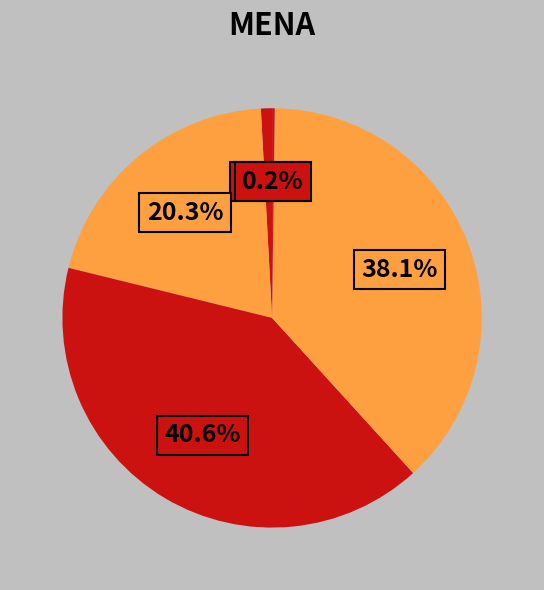

To the nearest percent, what is the difference between the largest and smallest slice percentages?

40%